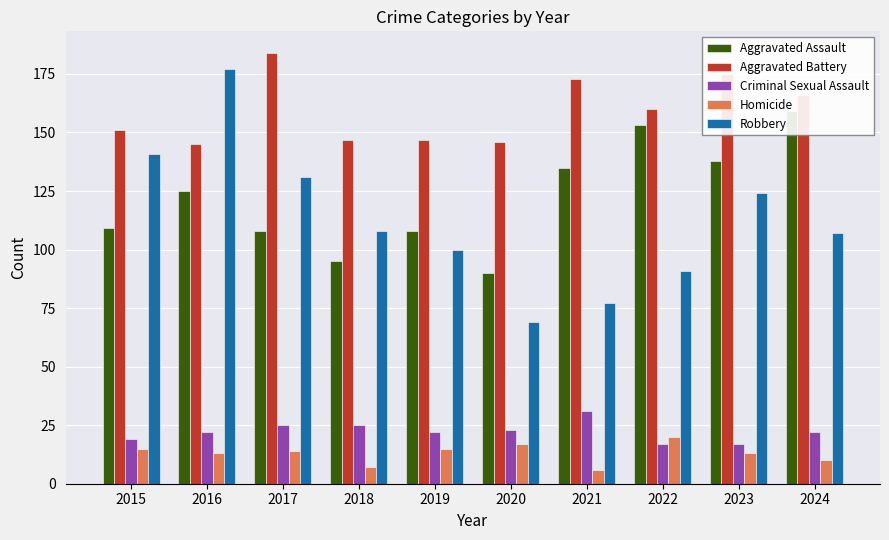

At which category does the chart reach its peak across all series?

2017